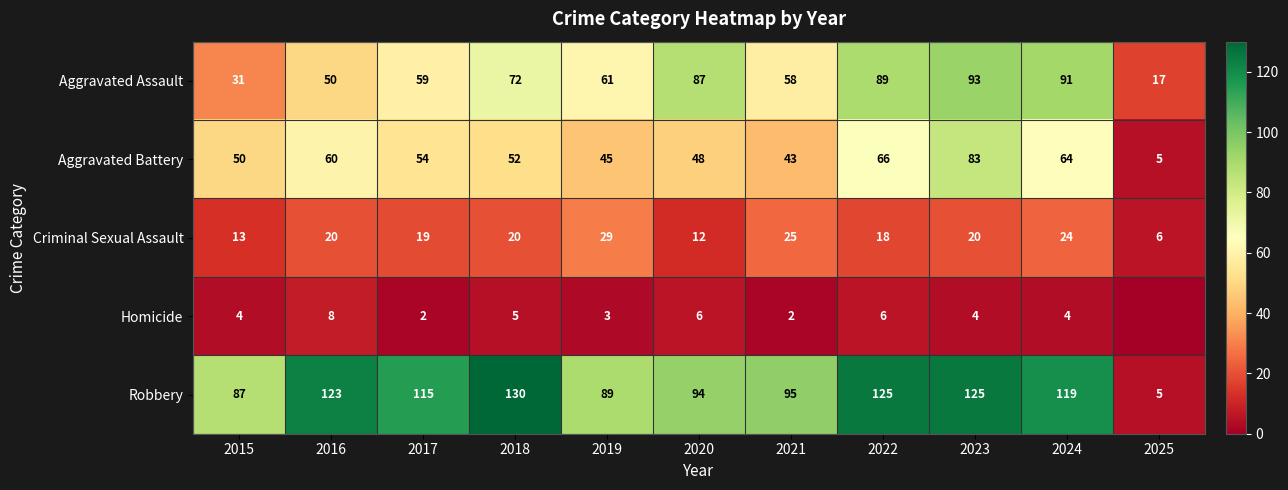

What is the lowest value of the Aggravated Assault series?

17